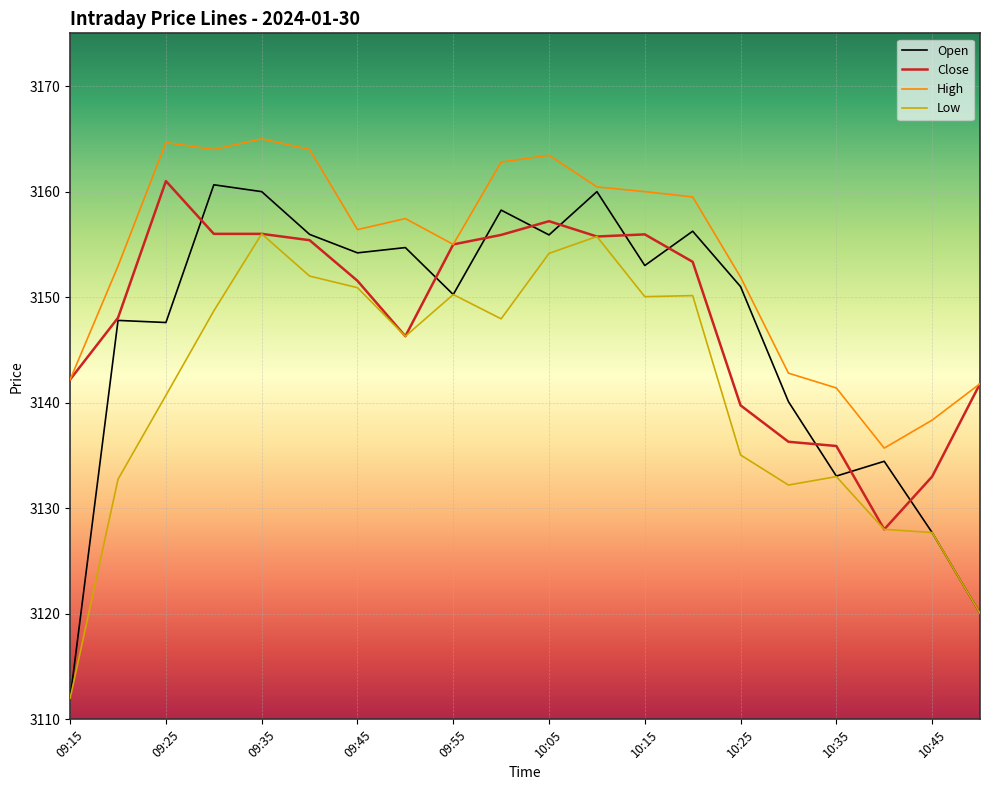

True or false: High and Low cross at least once.

False